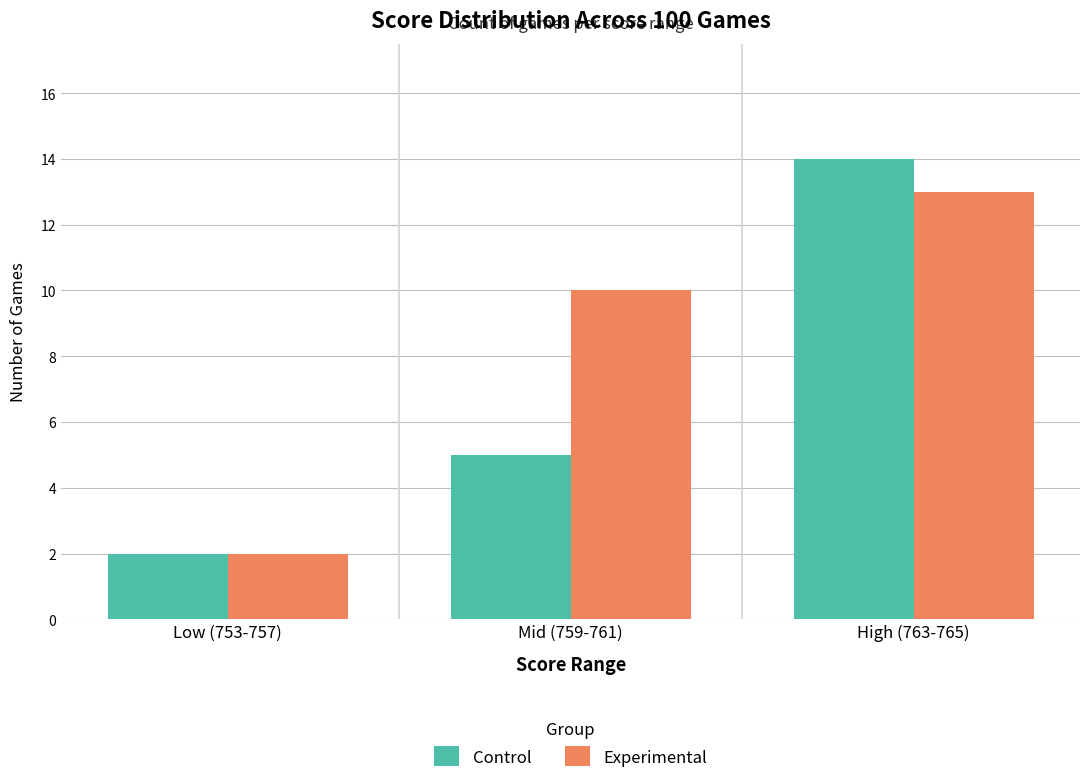

What is the label of the 2nd bar from the left?

Mid (759-761)